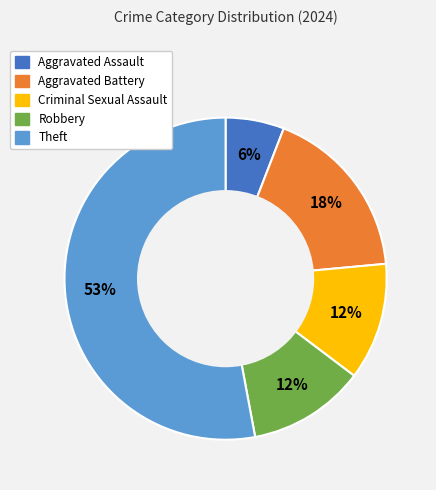

The Robbery slice represents 12% of the pie. True or false?

True